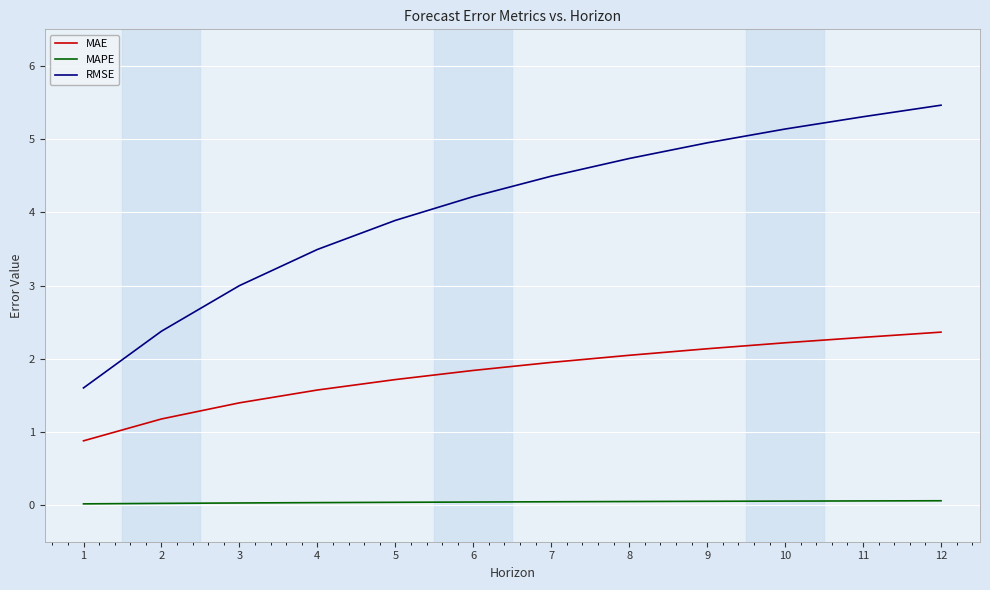

Which series has the largest range (max minus min)?

RMSE